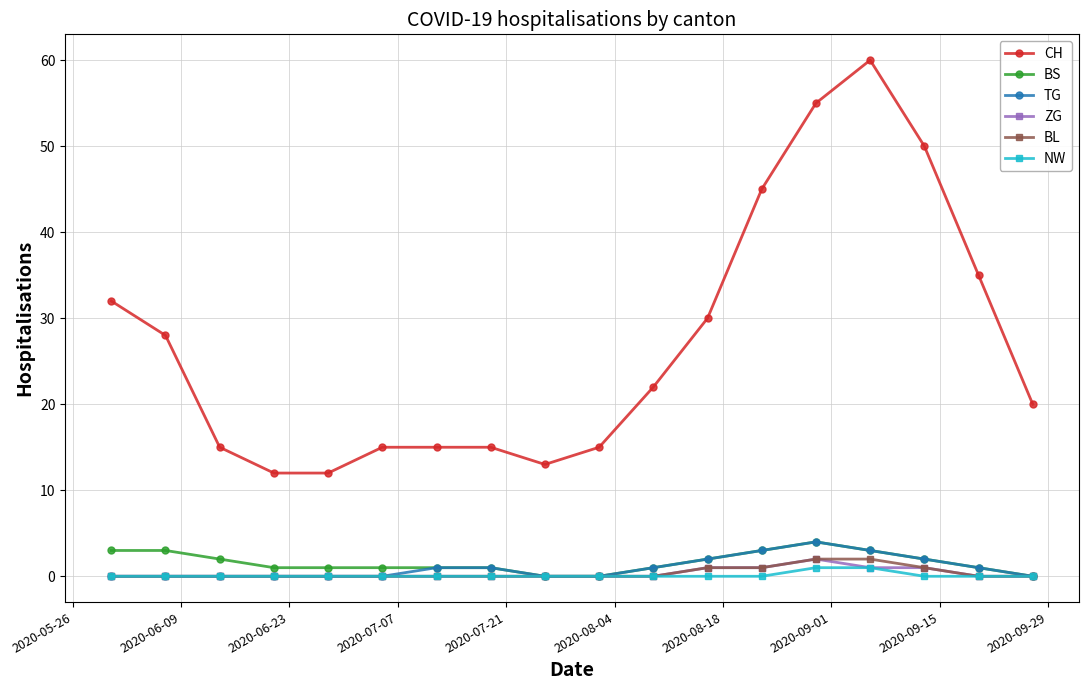

Which series has the widest spread of values?

CH